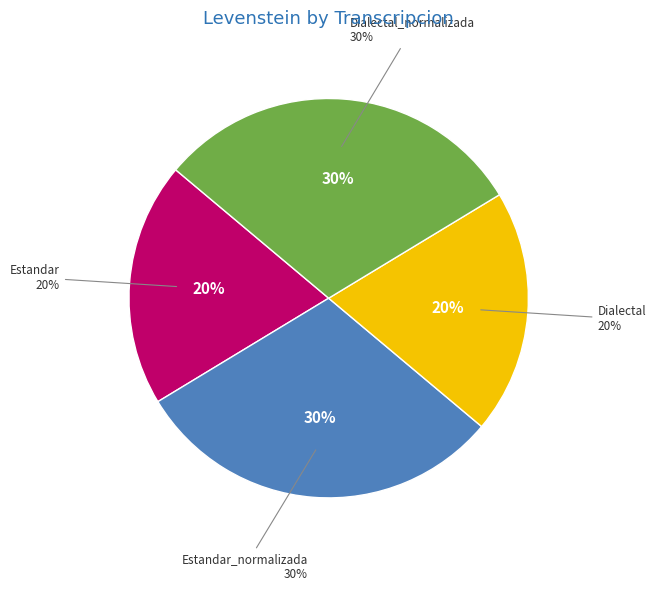

What is the largest slice in the pie chart?

Estandar_normalizada